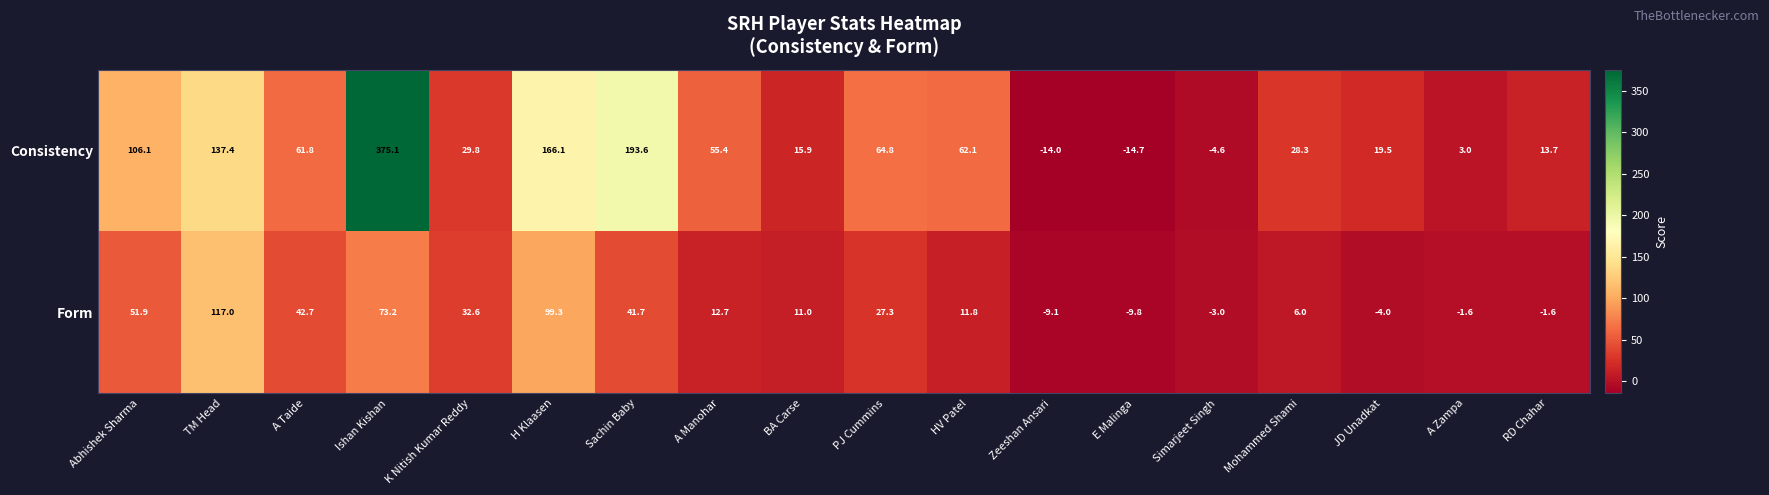

At which category is the sum across all series the highest?

Ishan Kishan